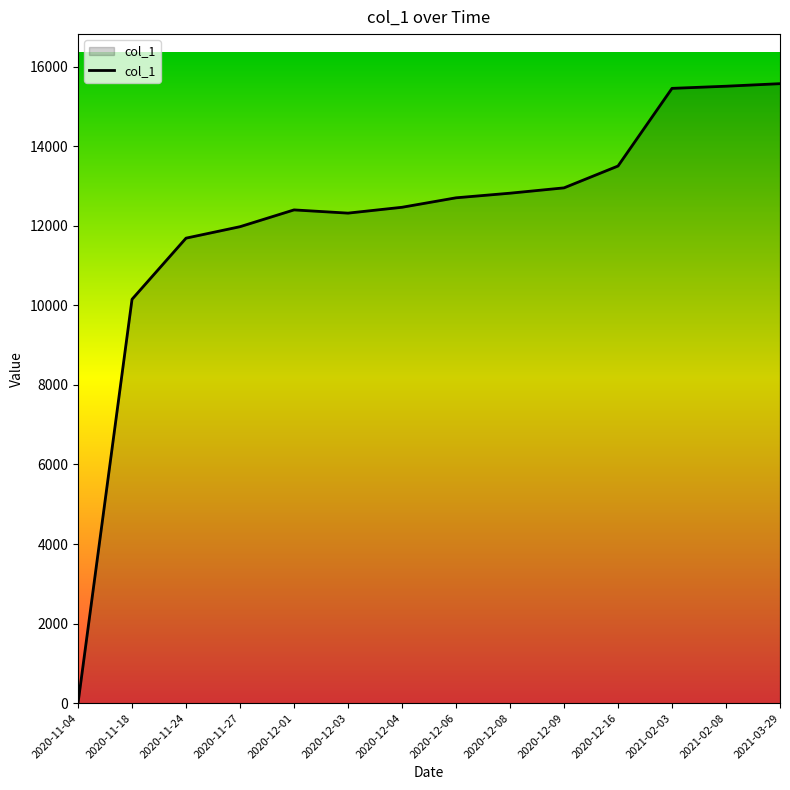

What value does the data have at 2020-12-01, to the nearest 10?

12400